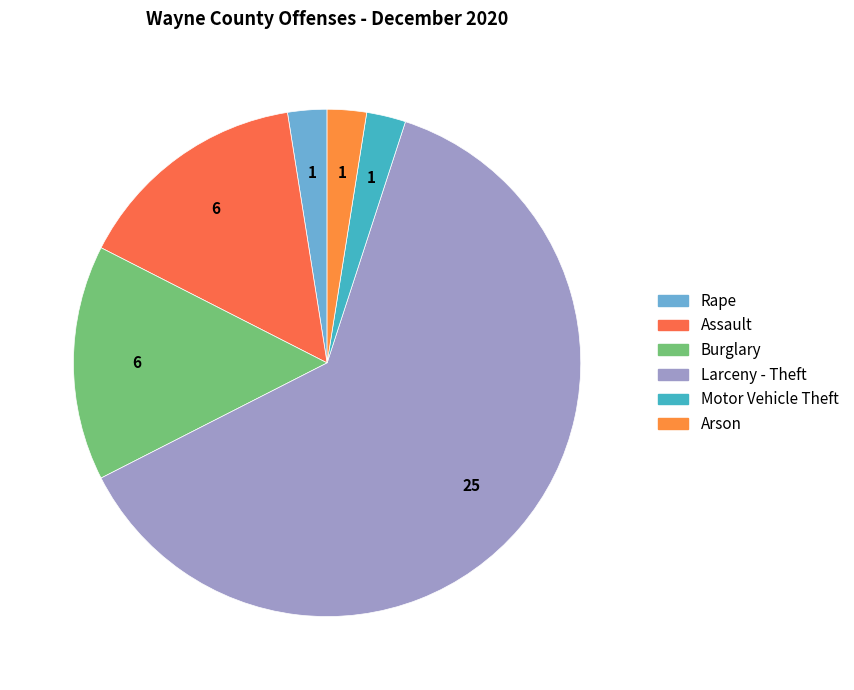

True or false: Assault accounts for 9% of the total.

False